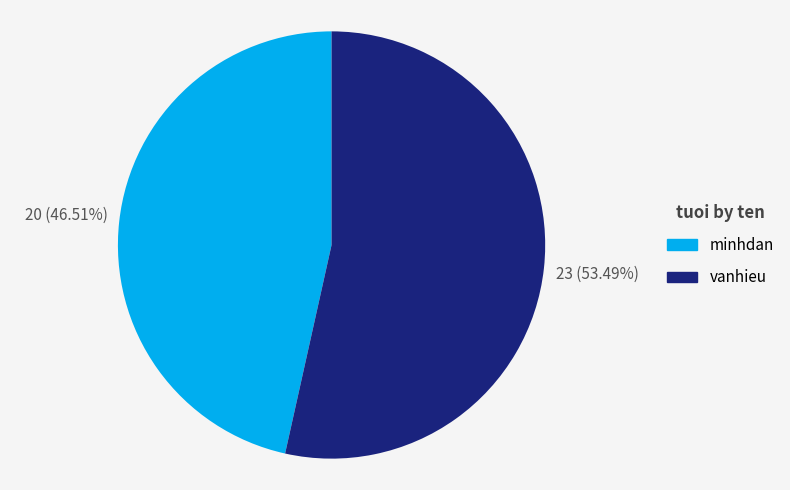

What is the majority slice?

vanhieu